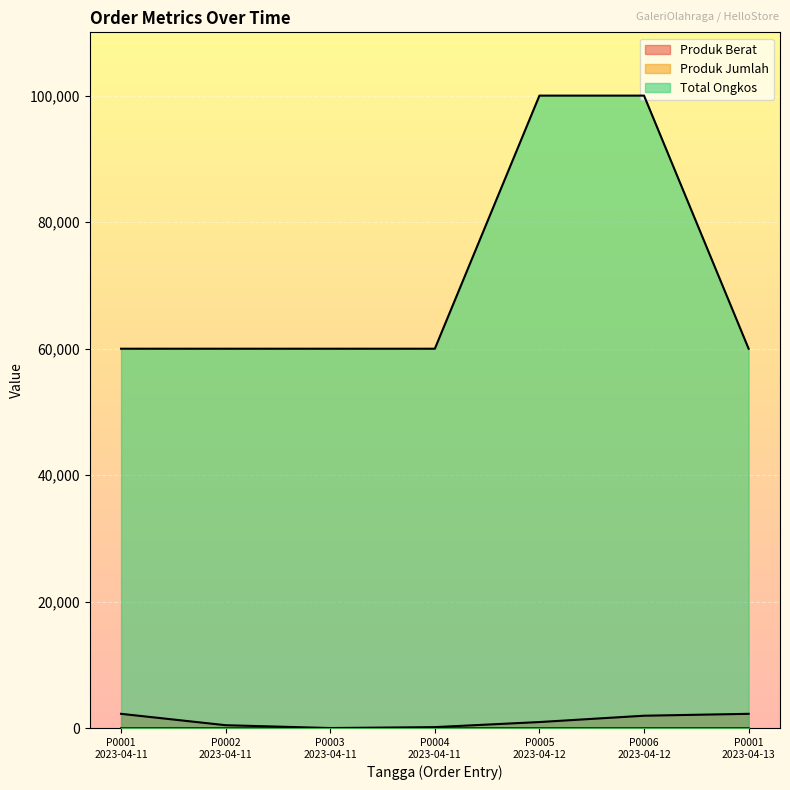

Reading right to left, transcribe all the data shown in this chart.

Produk Berat: 2300	2000	1000	198	54	500	2300
Produk Jumlah: 2	1	1	1	1	1	2
Total Ongkos: 60000	100000	100000	60000	60000	60000	60000